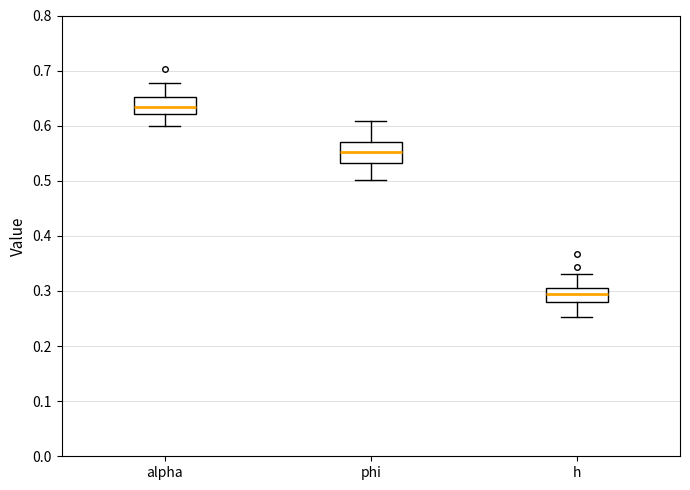

Reading left to right, transcribe this box plot: for each box, give where its median line is, the range the box spans, and where its two whiskers end, as read against the y-axis. The values are not printed on the chart, so give them approximately, as read against the axis.

alpha: median 0.63, box 0.62 to 0.65, whiskers 0.60 to 0.68
phi: median 0.55, box 0.53 to 0.57, whiskers 0.50 to 0.61
h: median 0.30, box 0.28 to 0.31, whiskers 0.25 to 0.33